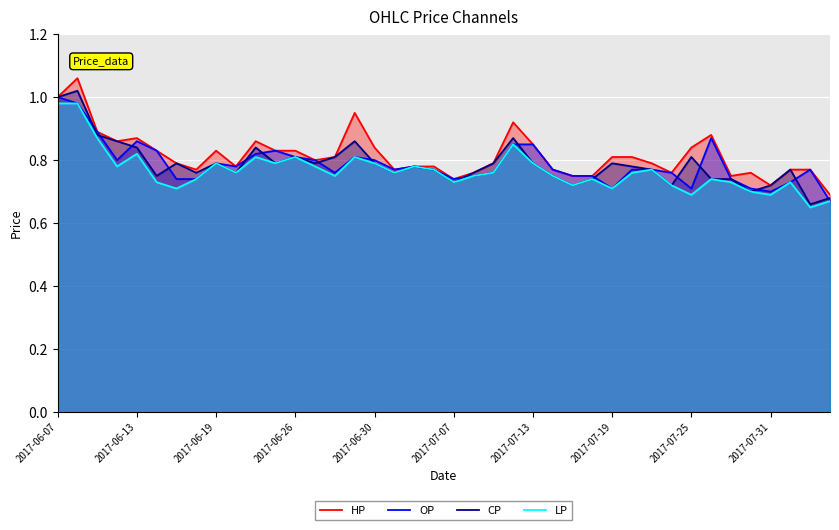

What is the highest value of the CP series?

1.0